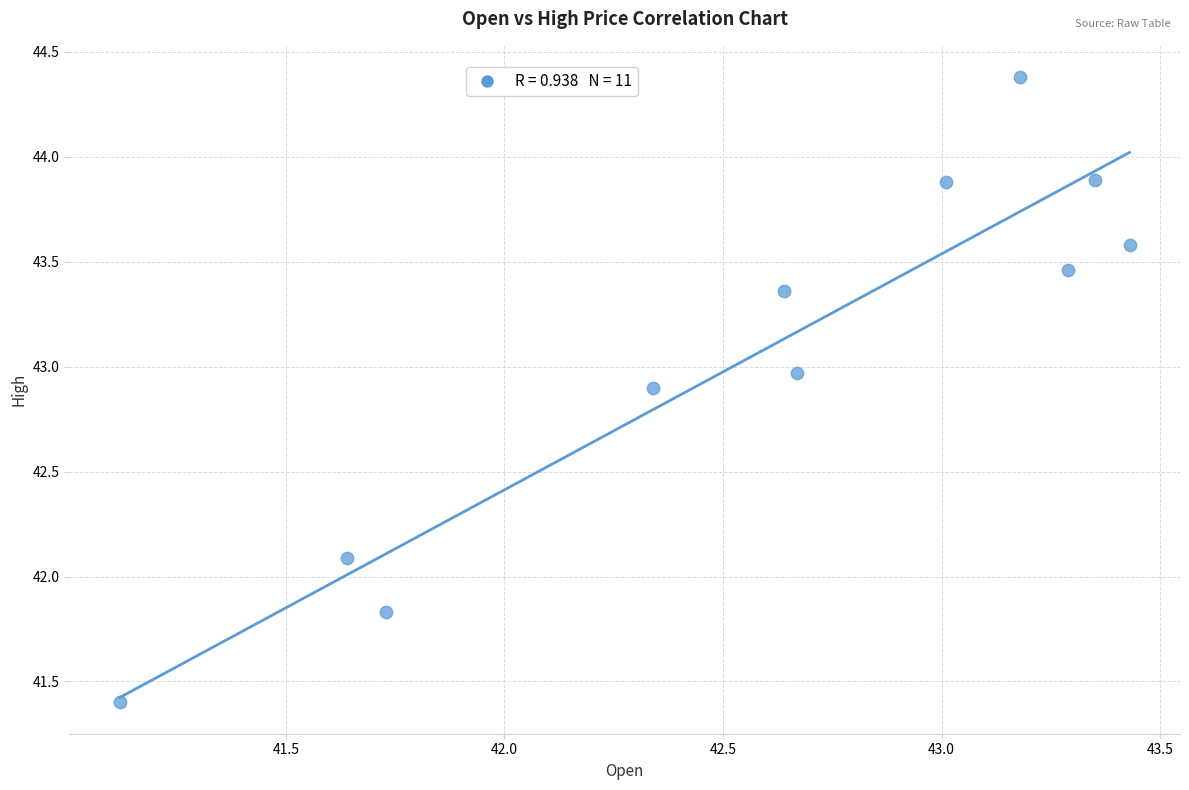

What Y value in the scatter plot is closest to 42?

42.1